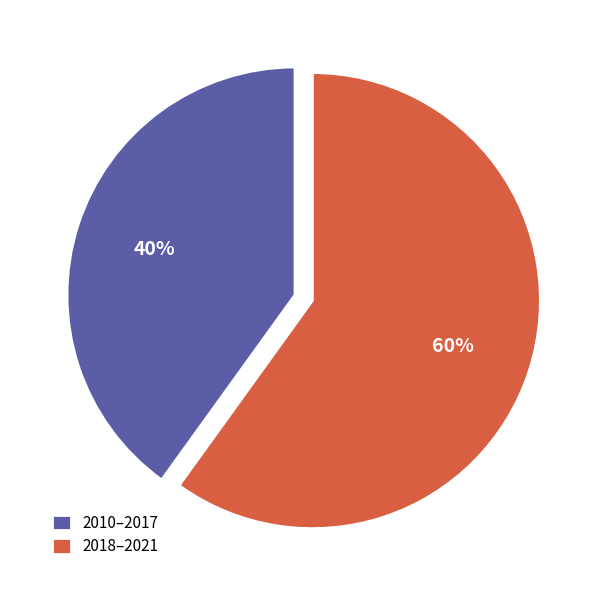

Is it true that 2018–2021 is 52% of the pie?

False